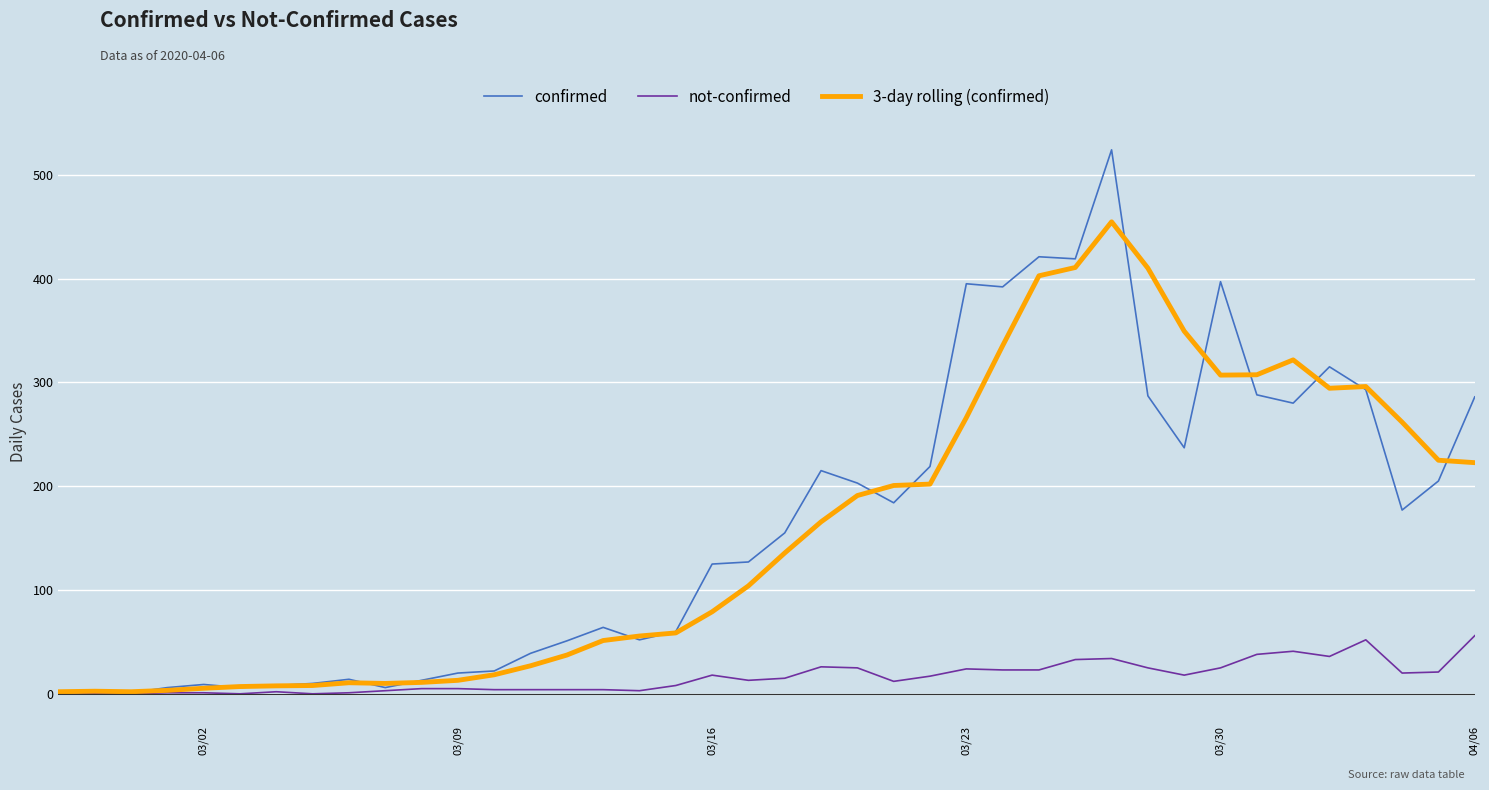

Rank the series by their maximum value, from lowest to highest.

not-confirmed, 3-day rolling (confirmed), confirmed